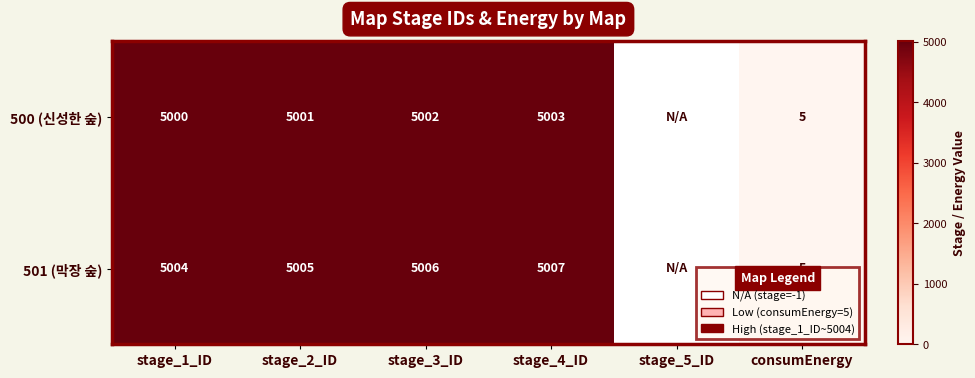

Rank the series at stage_1_ID from lowest to highest value.

500 (신성한 숲), 501 (막장 숲)